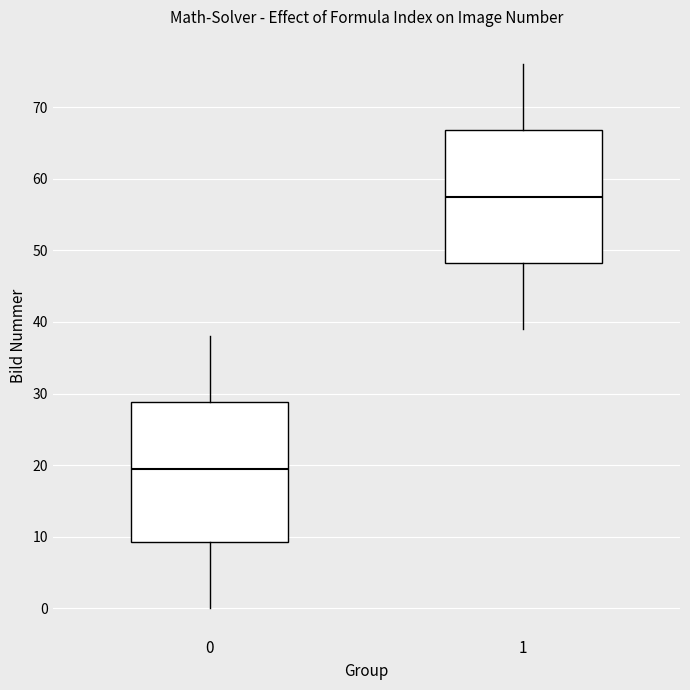

Which box has the highest median line?

1